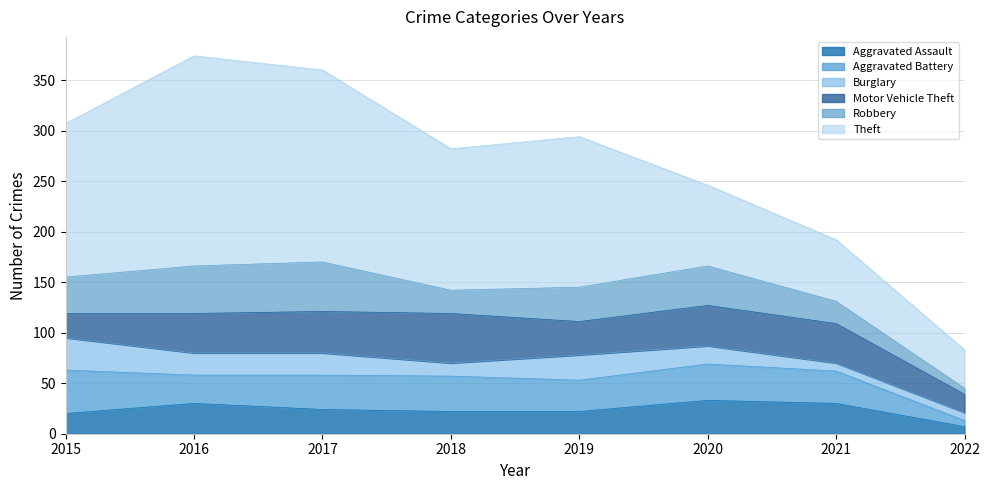

What is the difference between the highest and lowest values at 2015?

132